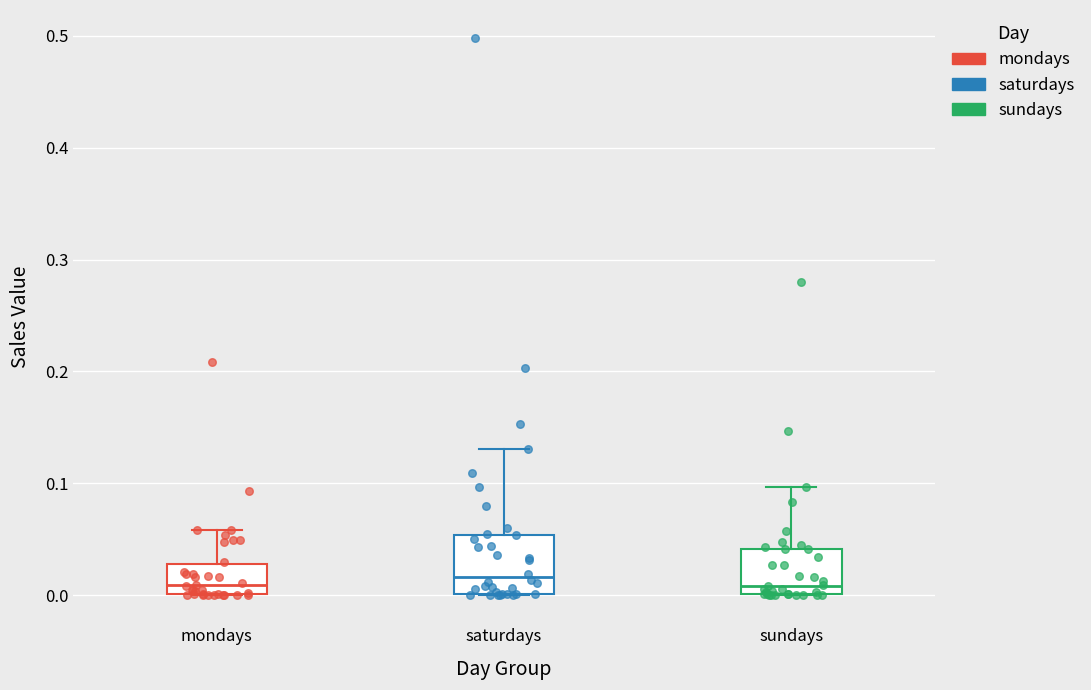

Reading left to right, transcribe this box plot: for each box, give where its median line is, the range the box spans, and where its two whiskers end, as read against the y-axis. The values are not printed on the chart, so give them approximately, as read against the axis.

mondays: median 0.01, box 0.00 to 0.03, whiskers 0.00 to 0.06
saturdays: median 0.02, box 0.00 to 0.05, whiskers 0.00 to 0.13
sundays: median 0.01, box 0.00 to 0.04, whiskers 0.00 to 0.10